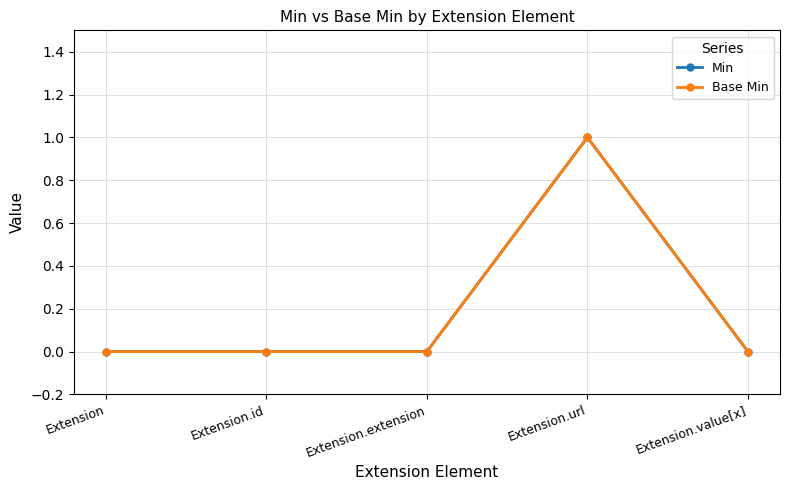

Does the chart display data point markers on the line(s)?

Yes